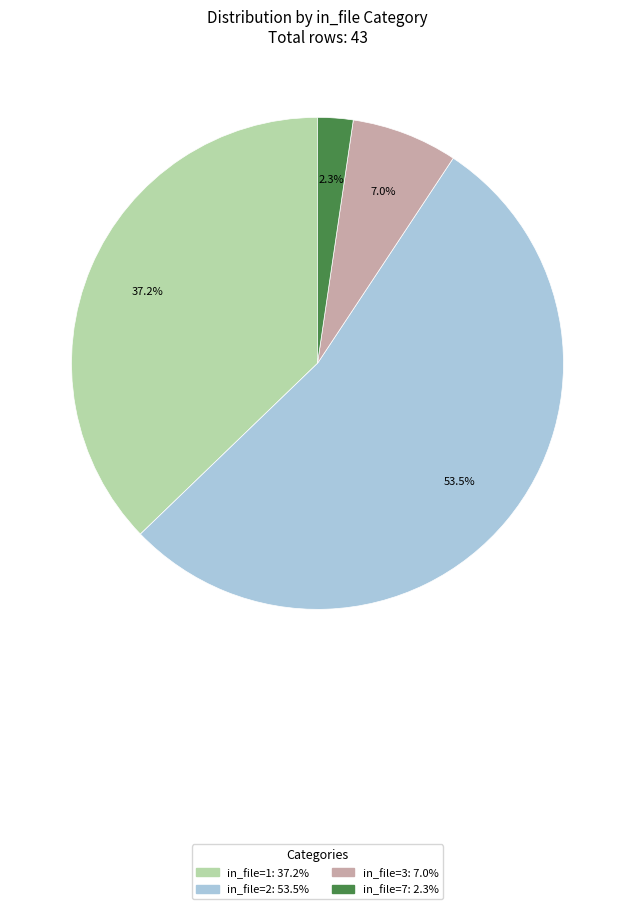

What is the ratio of the value at in_file=7 to the value at in_file=3?

0.3